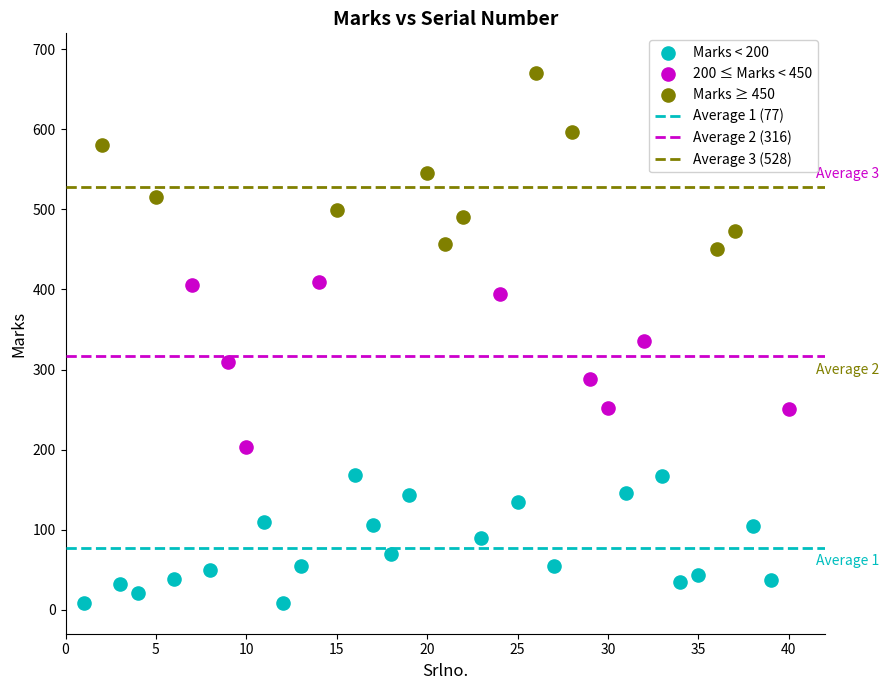

Which series reaches the maximum Y coordinate?

Marks ≥ 450